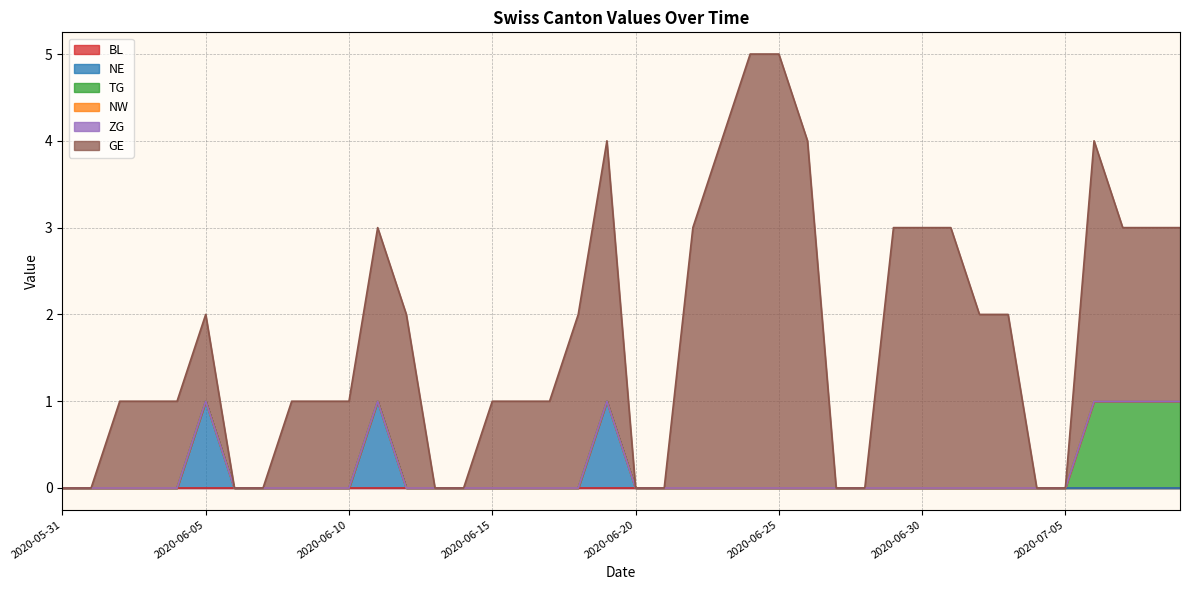

The NE series shows 0 at 2020-06-28. True or false?

True